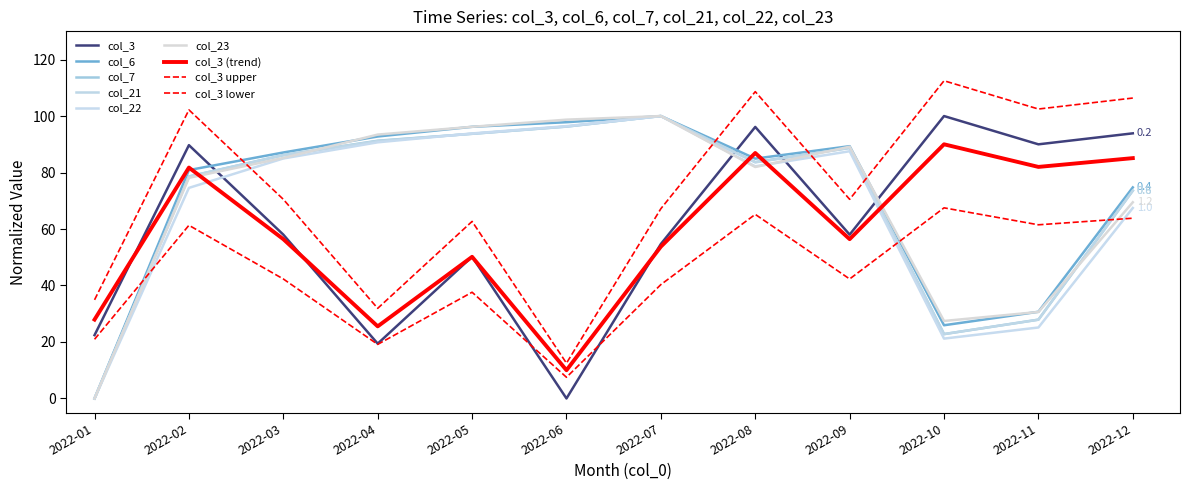

What is the difference between the col_3 values at 2022-06 and 2022-07?

54.7